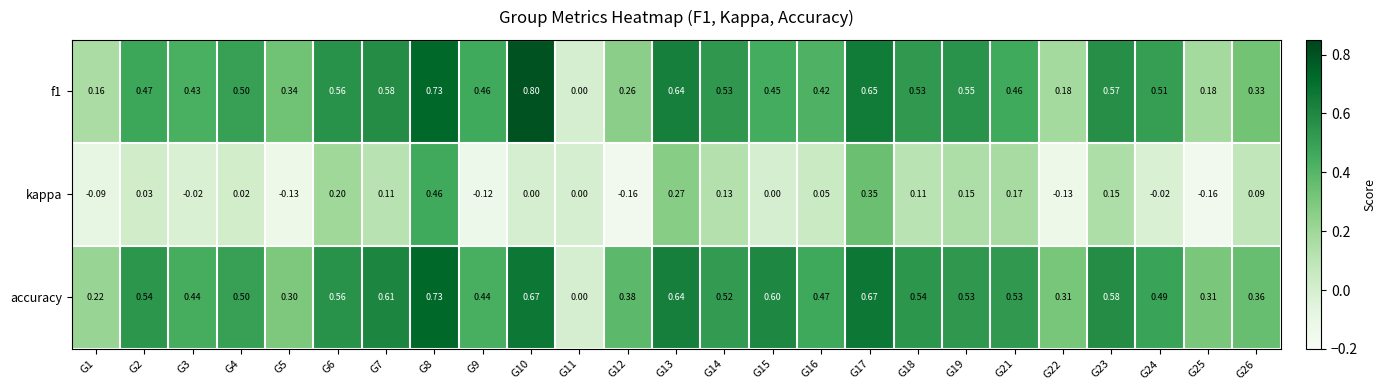

Is the value of accuracy at G17 greater than the value of f1 at G10?

No